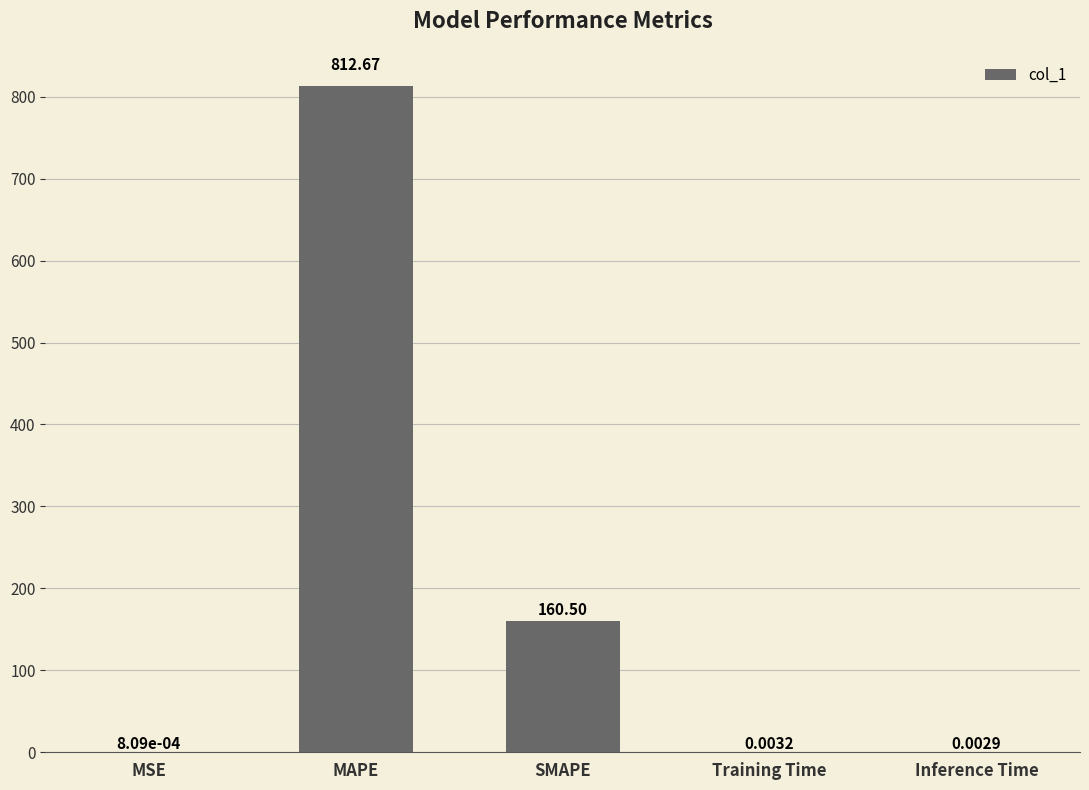

Where is the data nearest to the value 406?

SMAPE